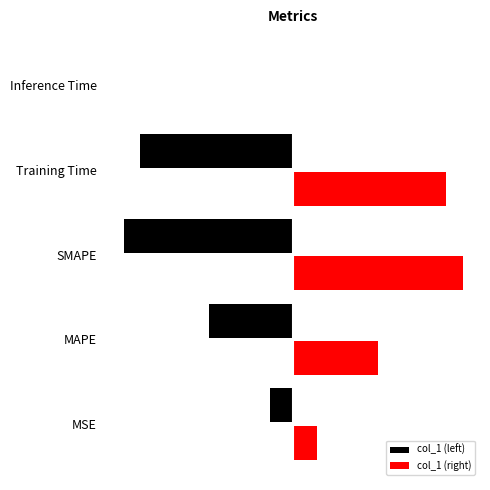

Is it true that the value at Inference Time is 0.0?

True